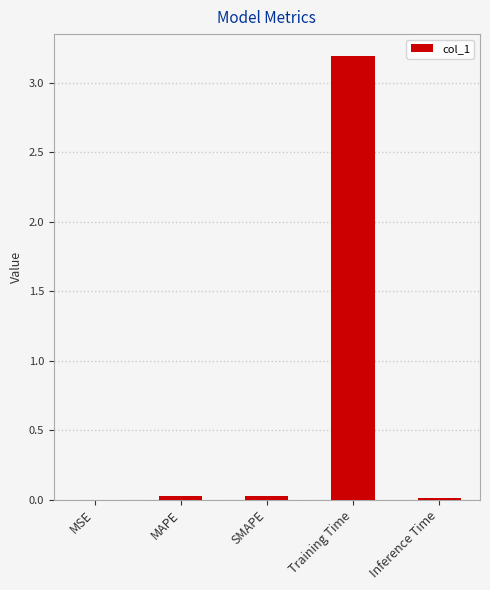

What is the sum of all values?

3.3